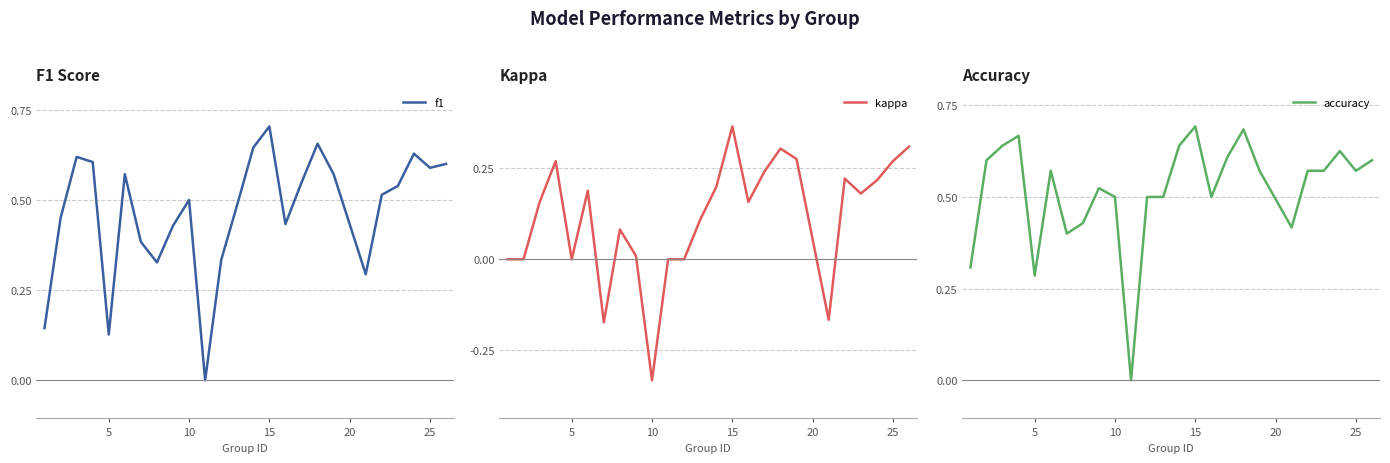

Count the number of data series in this chart.

3